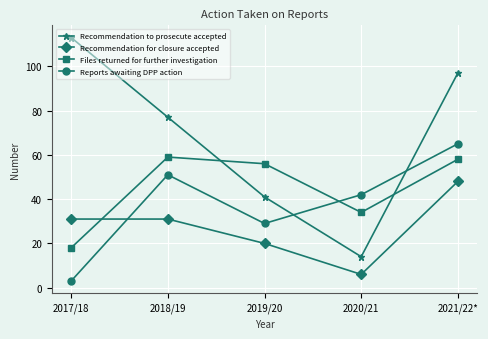

Which series ends up on top after the final intersection of Reports awaiting DPP action and Recommendation to prosecute accepted?

Recommendation to prosecute accepted